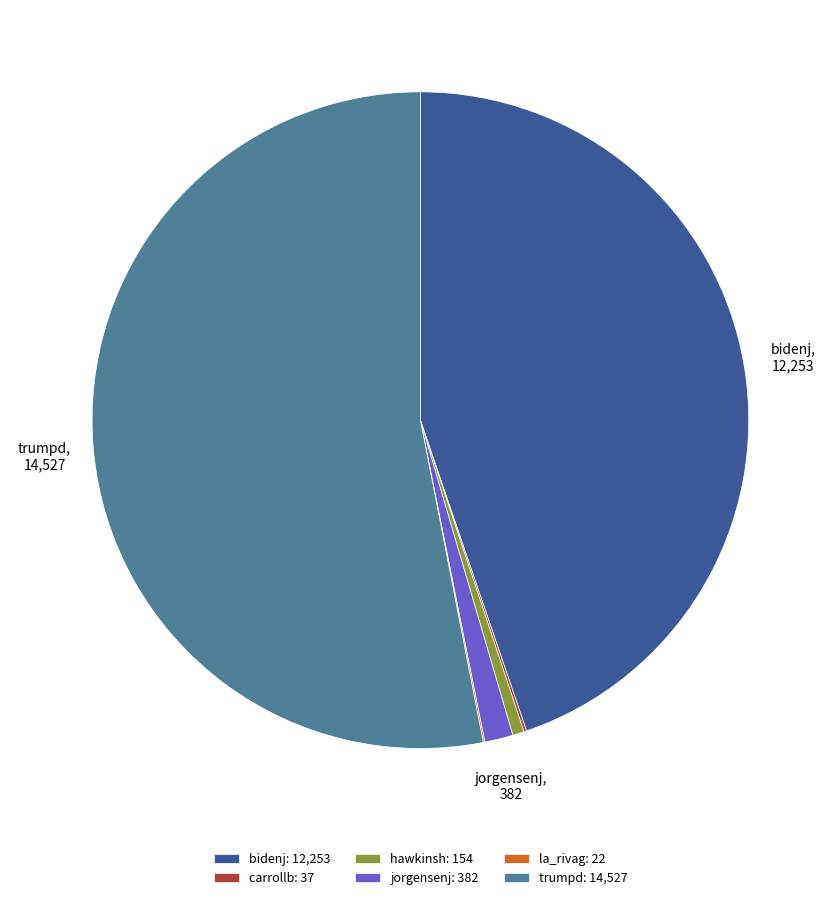

Does jorgensenj: 382 account for over 50% of the chart?

No